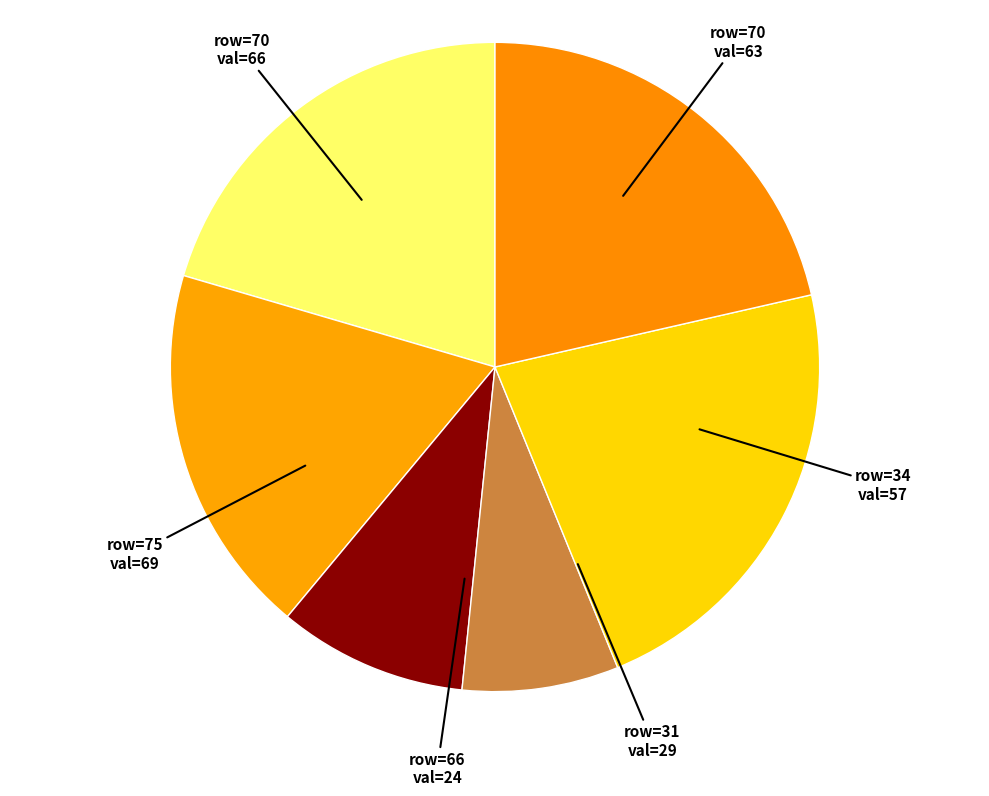

Rank the categories by value from highest to lowest.

75, 70, 70, 34, 31, 66